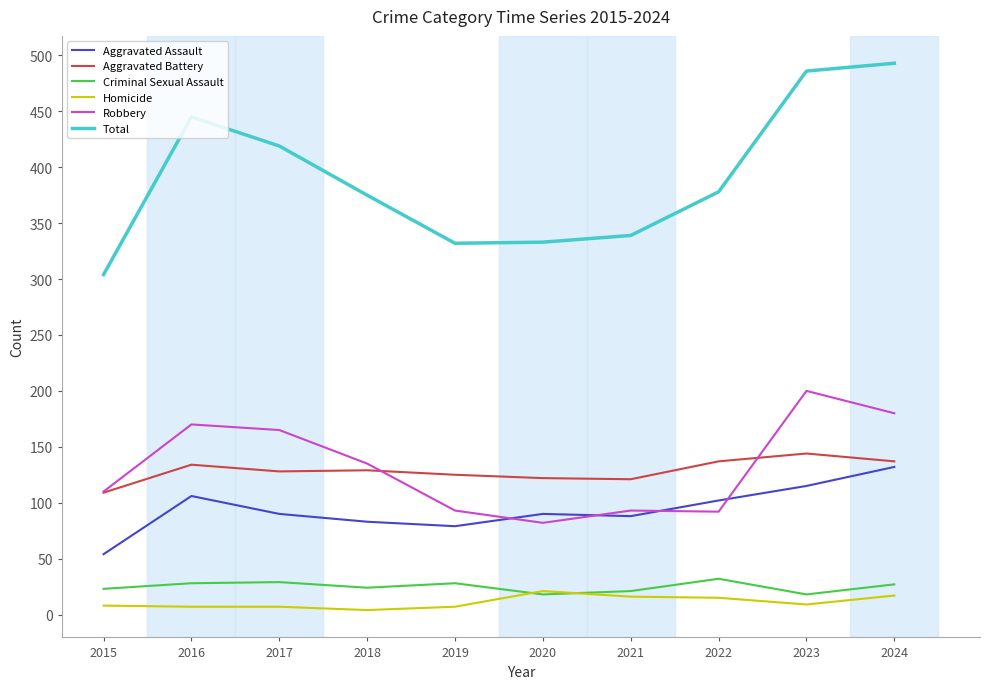

Is the value of Homicide at 2021 greater than the value of Aggravated Battery at 2016?

No